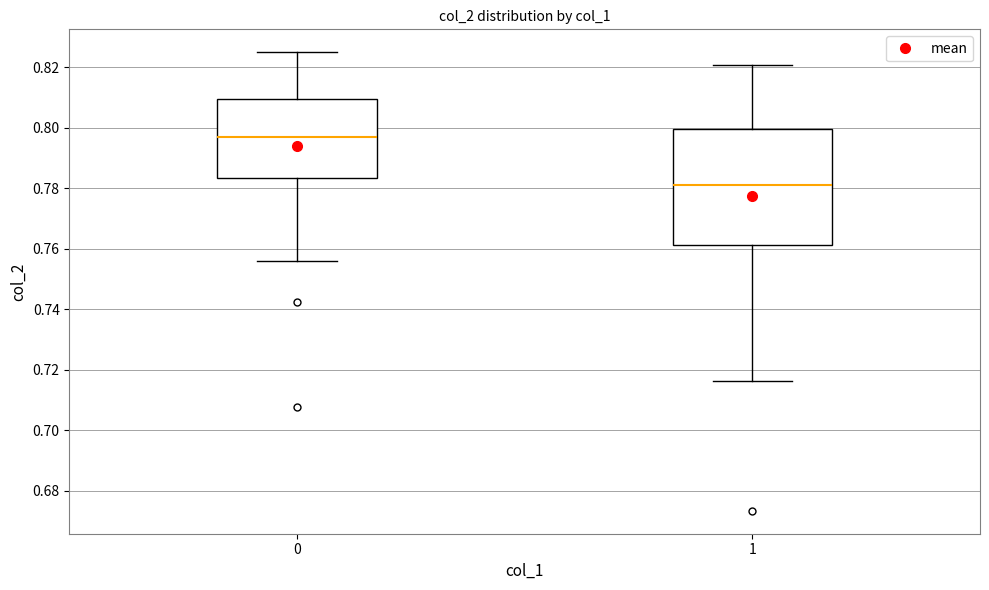

Which box's median line is the lowest?

1